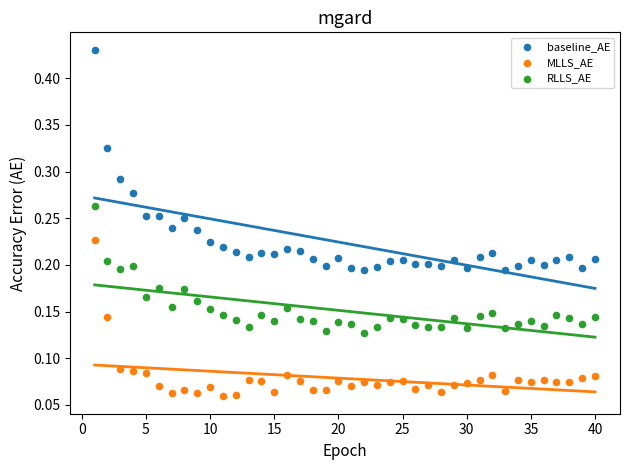

Which series has the largest Y range (max minus min)?

baseline_AE